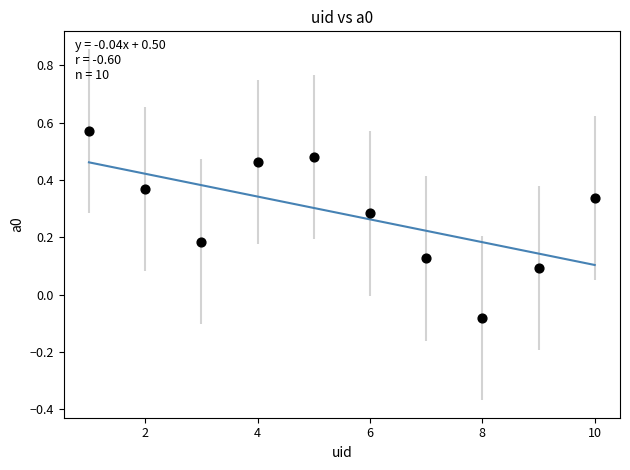

What is the range of X values (max minus min)?

9.0